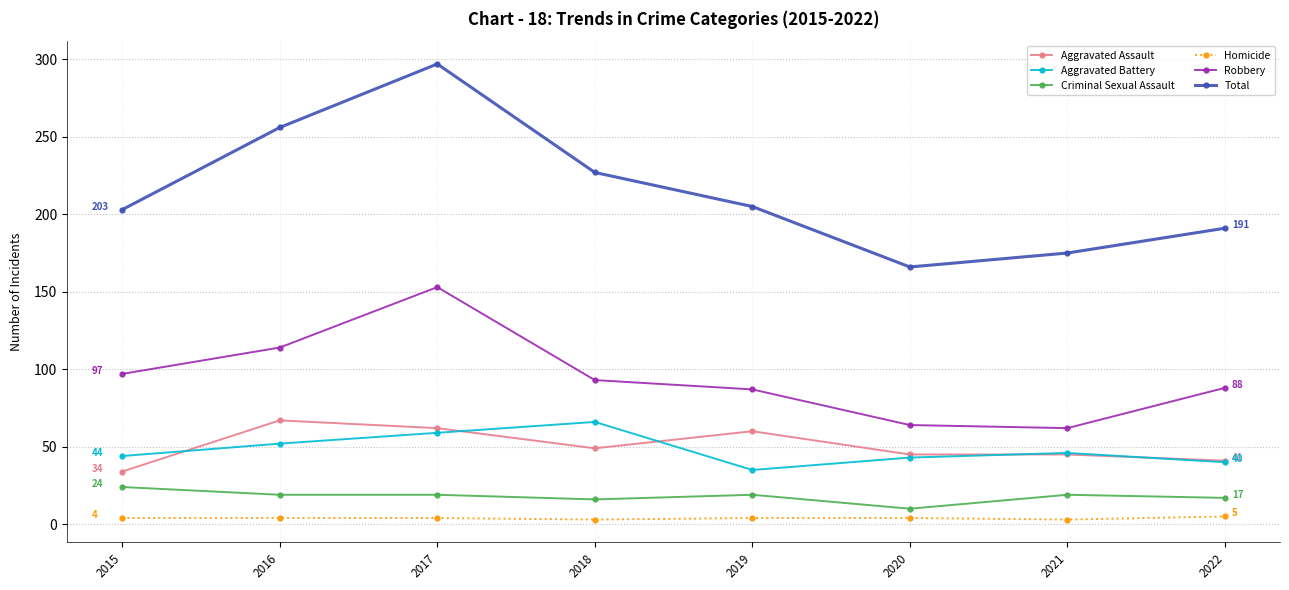

How many data points does each series have?

8